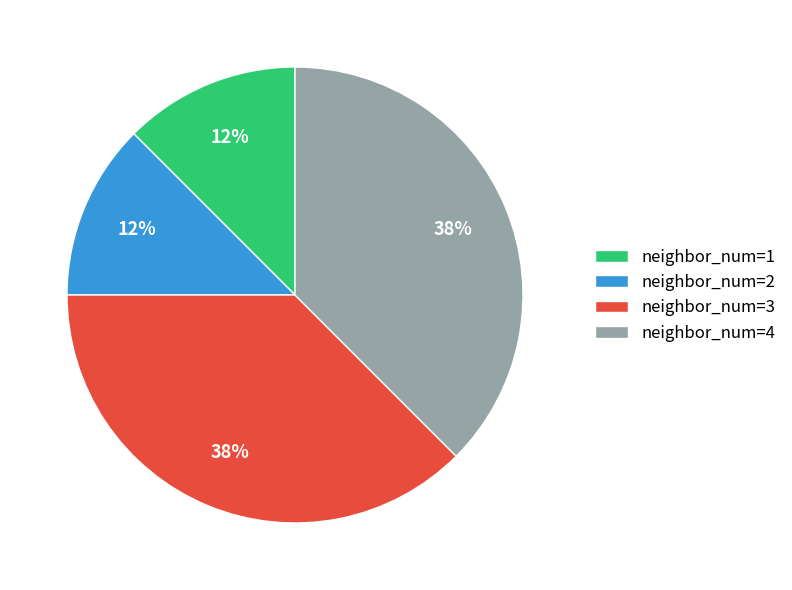

To the nearest percent, what is the average slice percentage?

25%